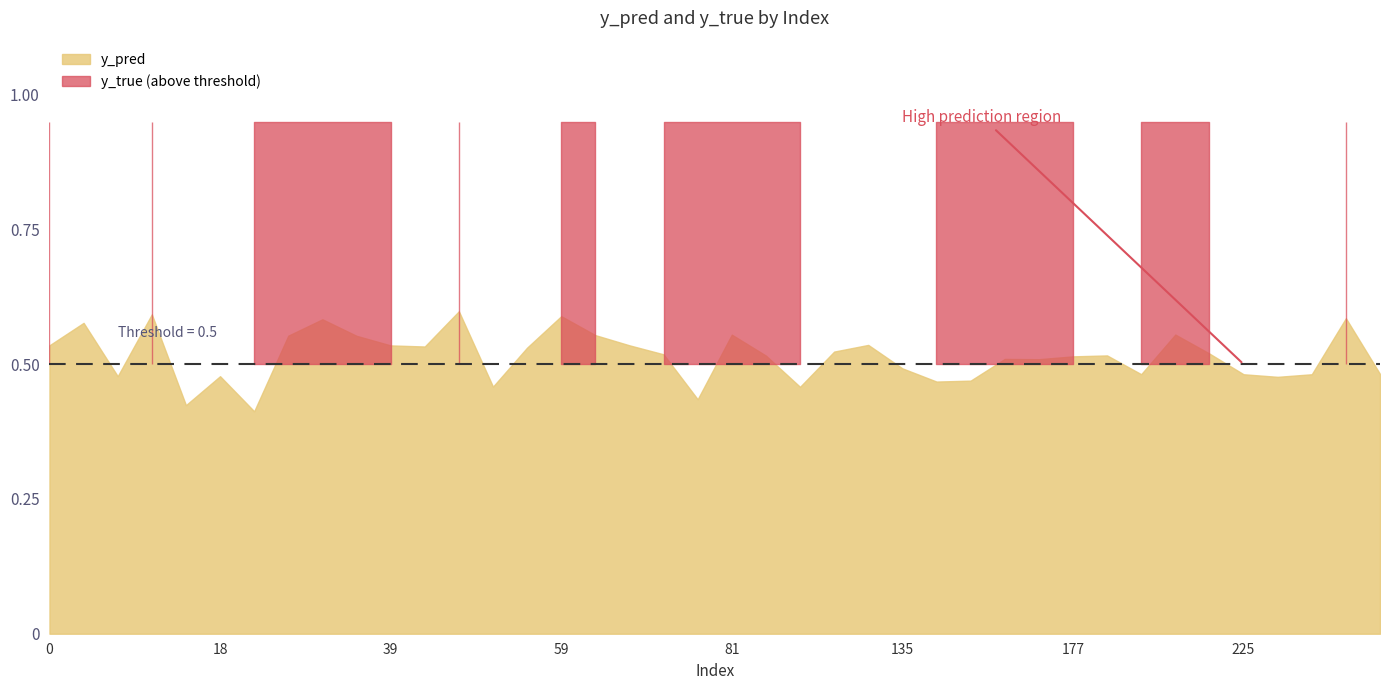

What value does the y_pred series have at 76?

0.4